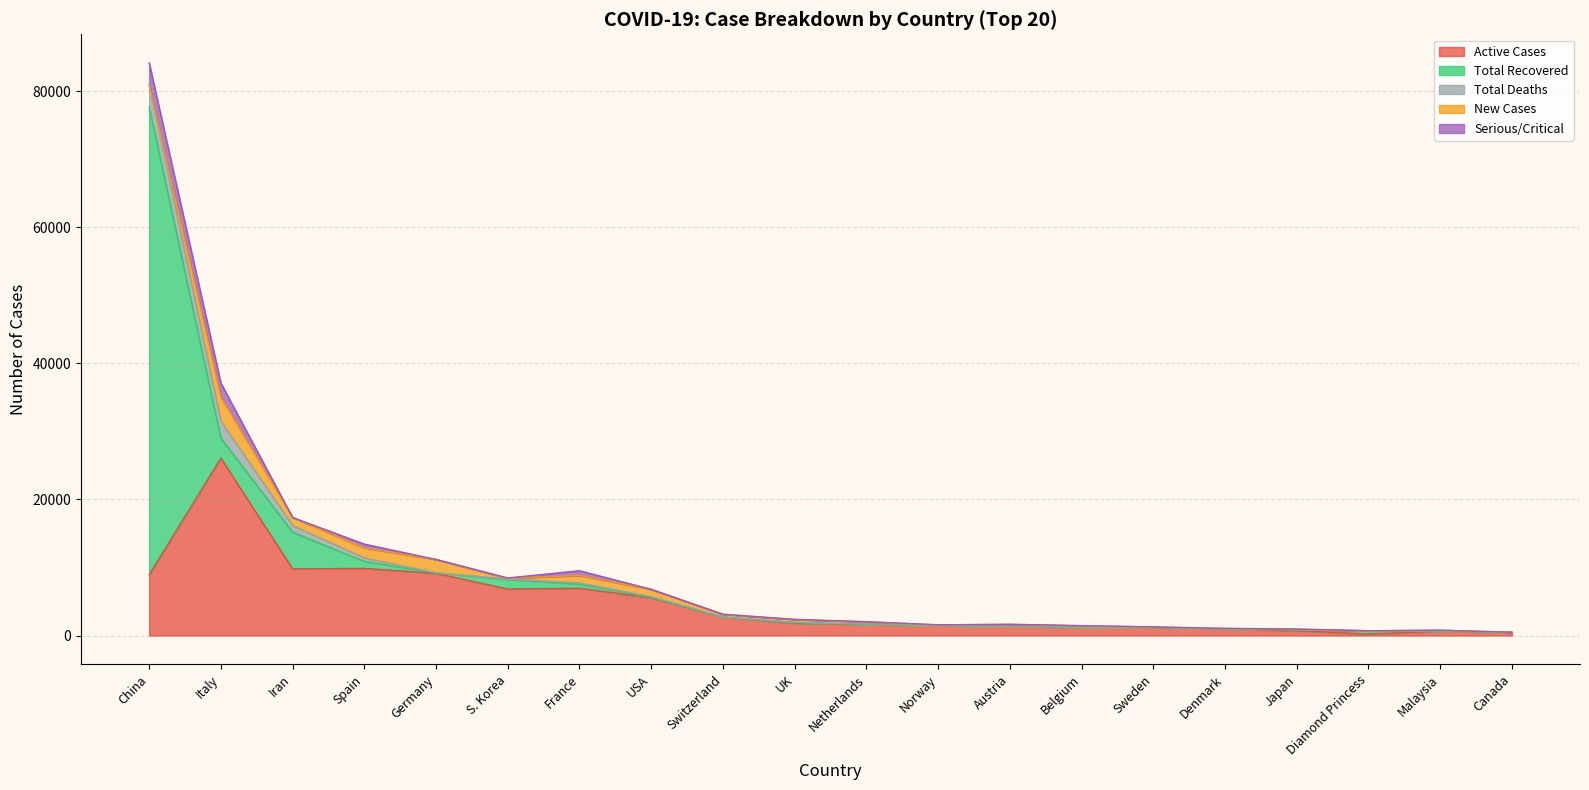

Count the number of categories in the chart.

20